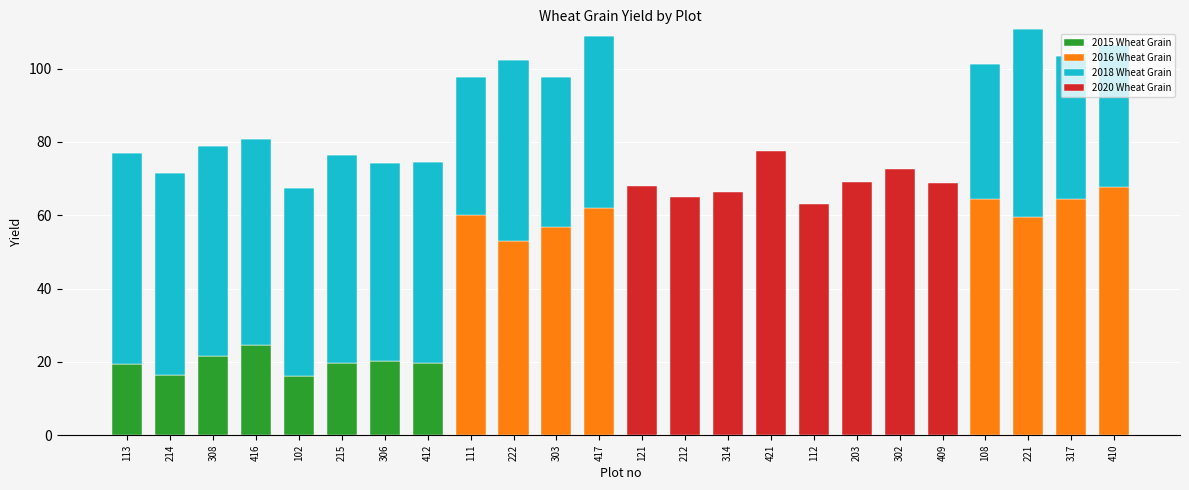

What is the total value across all series at 303?

97.8